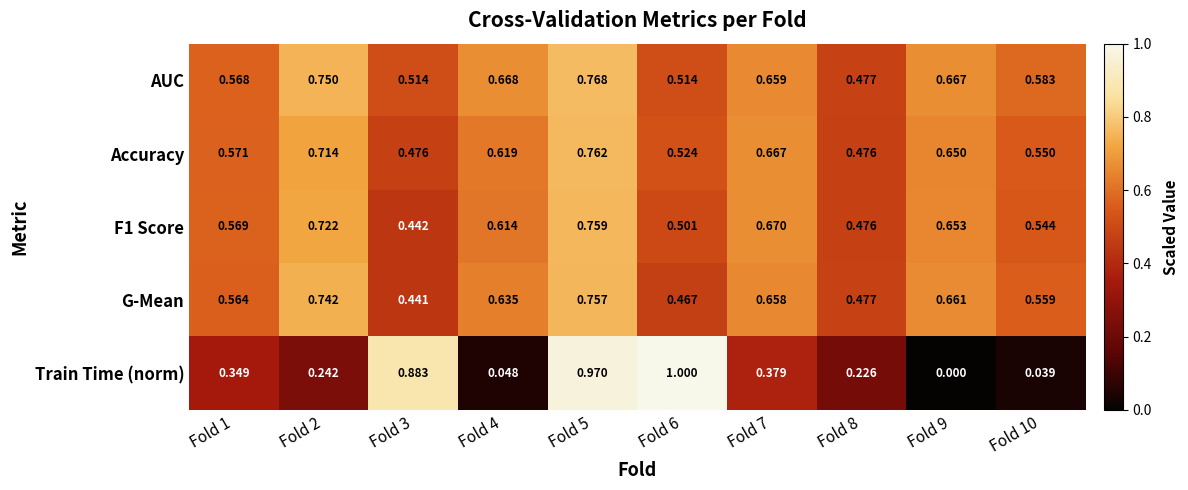

Which series has the widest spread of values?

Train Time (norm)